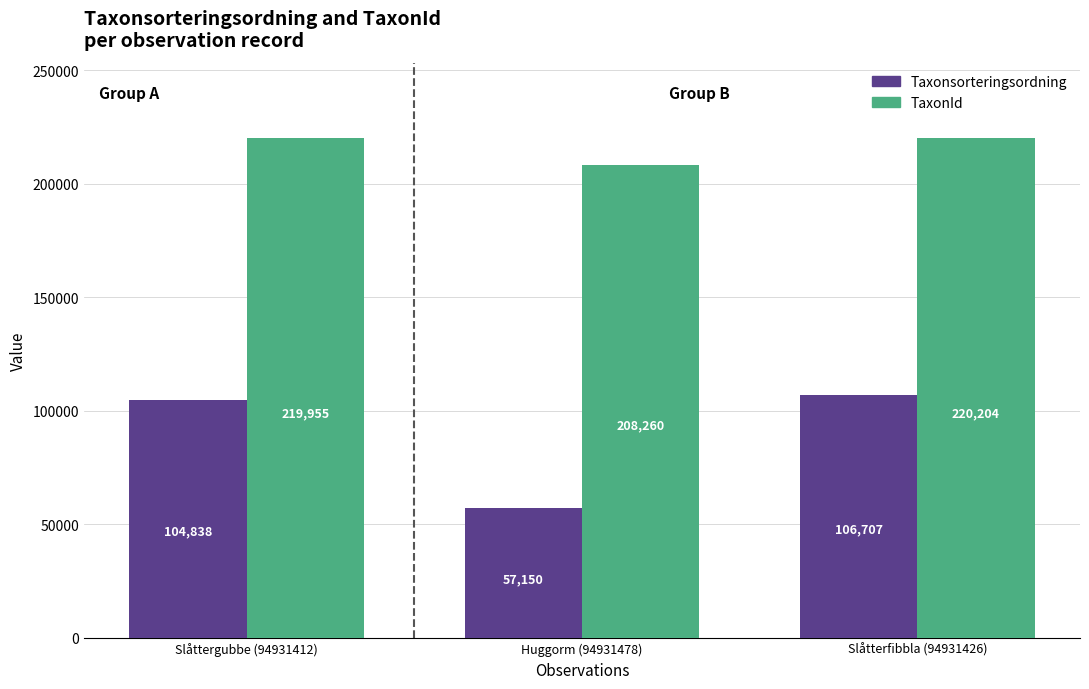

Rank the series by their maximum value, from lowest to highest.

Taxonsorteringsordning, TaxonId